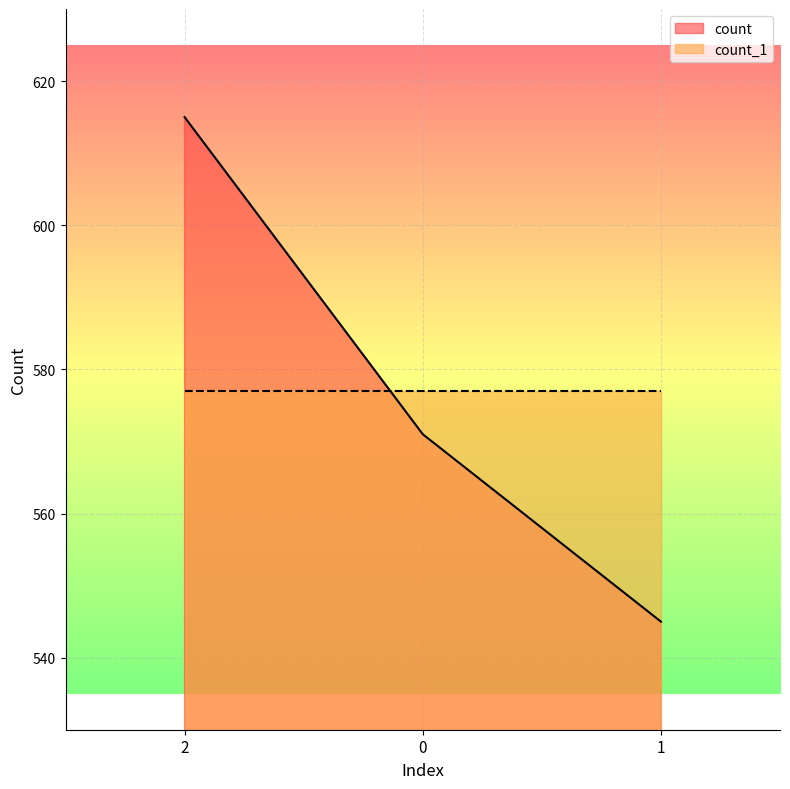

What value does the data have at 1, to the nearest 5?

545